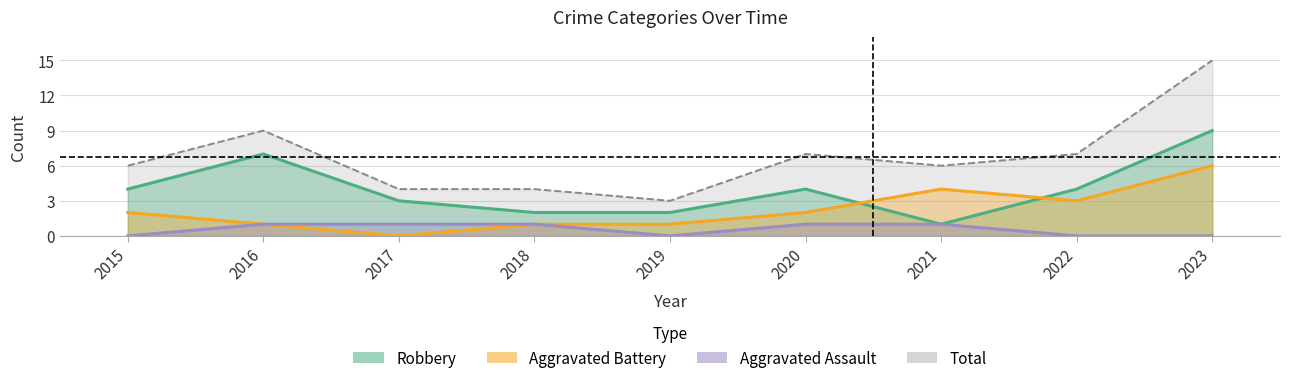

List the labels in order of Robbery value, smallest first.

2021, 2018, 2019, 2017, 2015, 2020, 2022, 2016, 2023